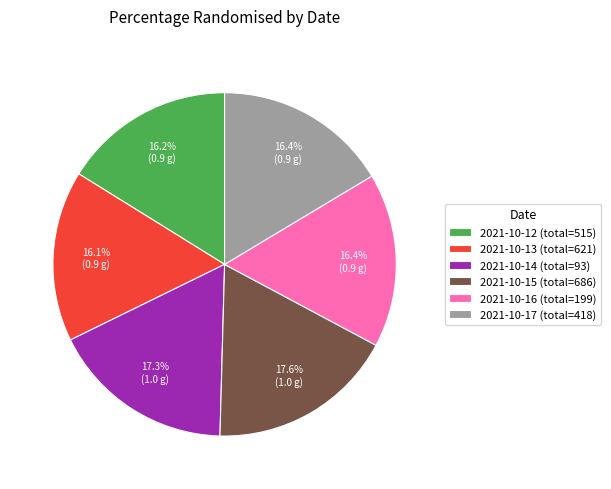

Is there any slice that represents more than half of the pie?

No